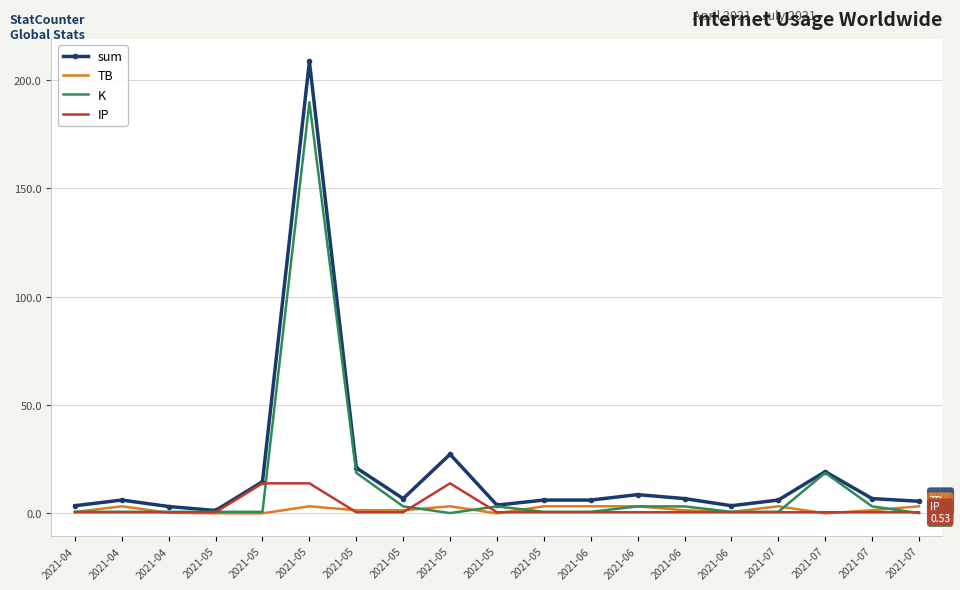

What are all the series names shown in the legend?

sum, TB, K, IP